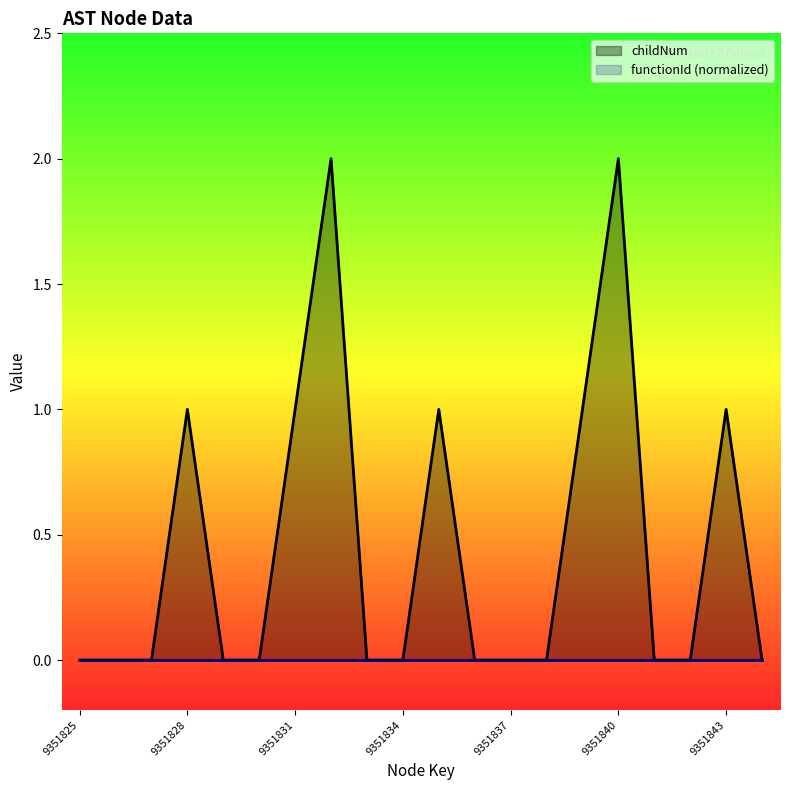

How many points are higher than both their immediate neighbors (excluding endpoints)?

5